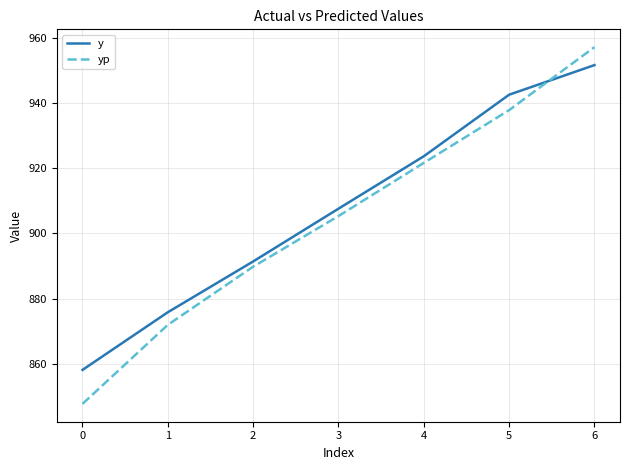

What is the difference between the second highest and minimum values in the y series?

84.5